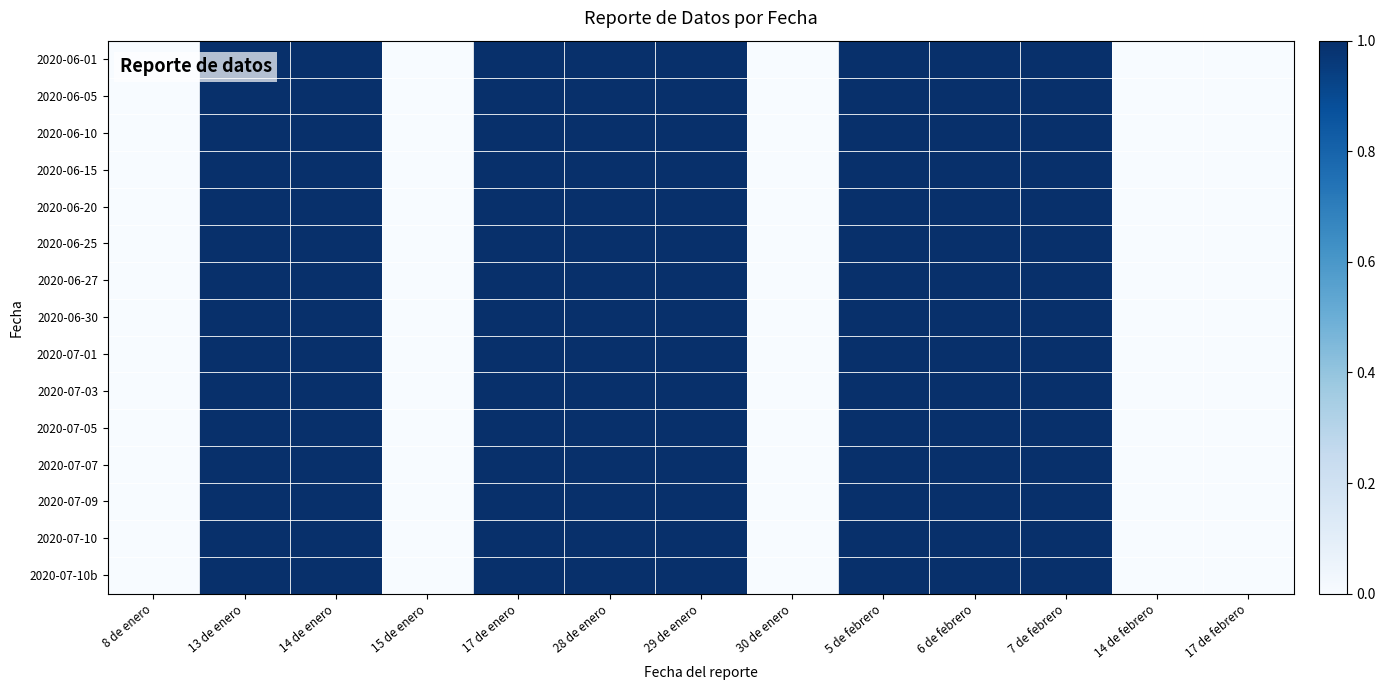

How many series are shown in this chart?

15